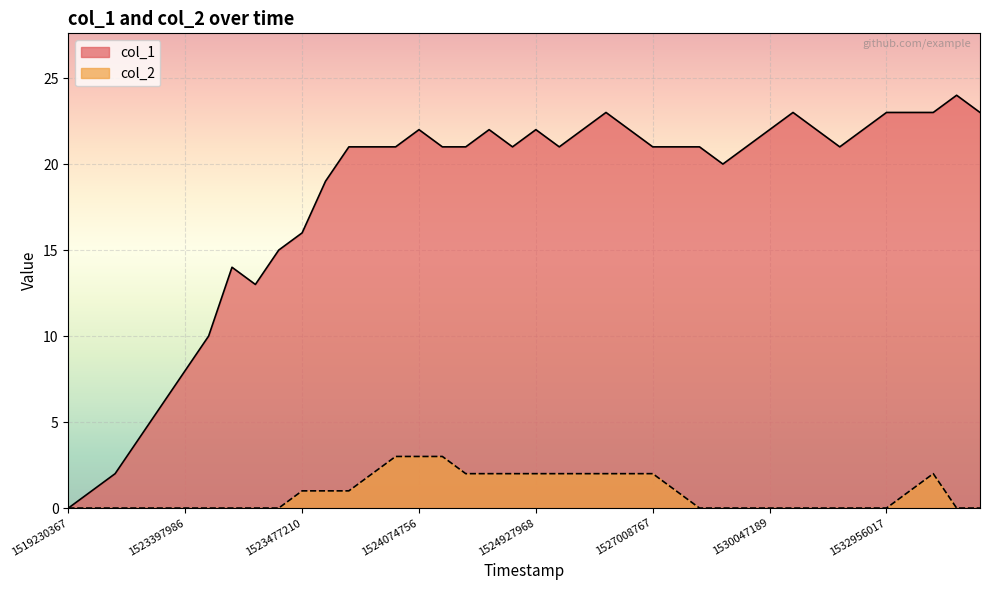

True or false: col_2 has a value of 0 at 9.

True